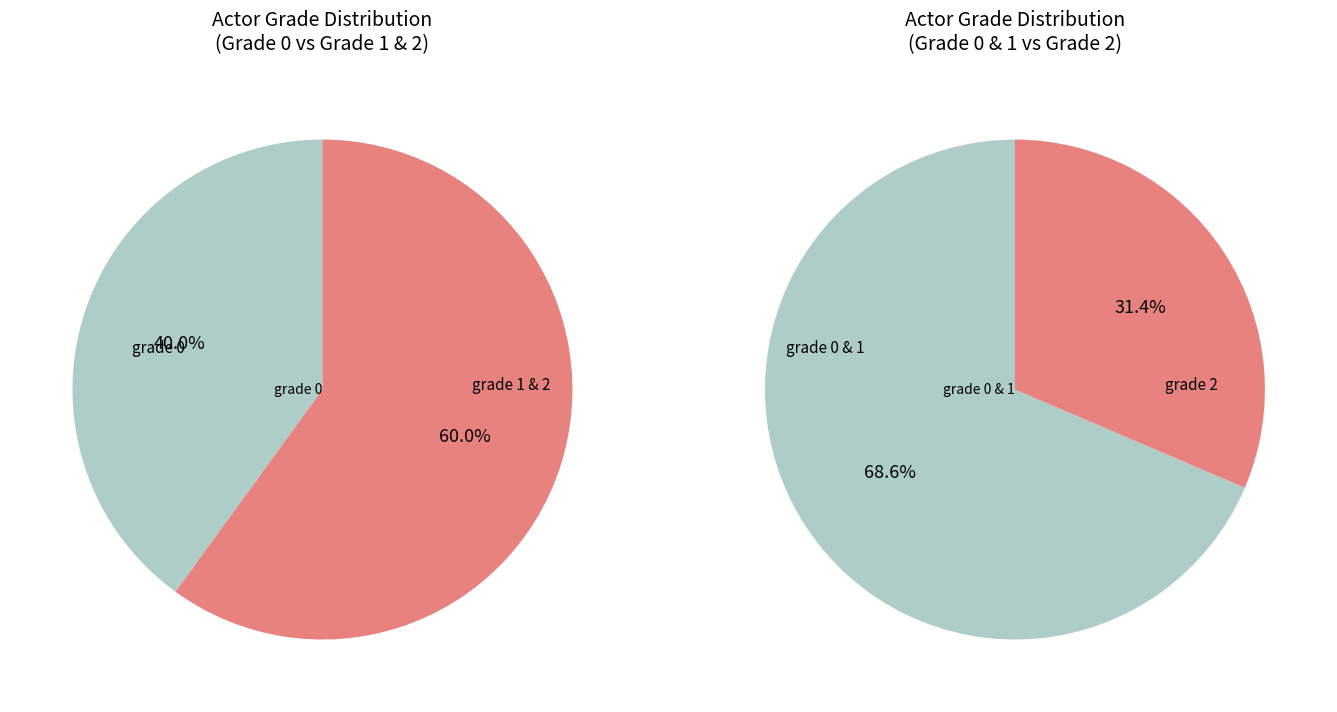

Approximately how many times larger is the value at grade 1 compared to grade 2?

1.1